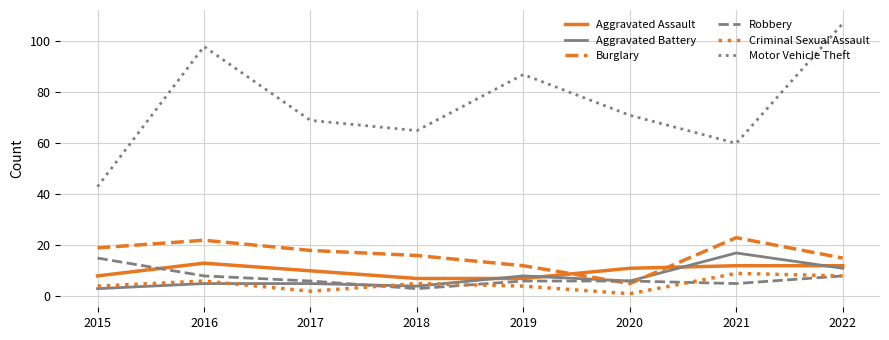

What is the average value of the Robbery series?

7